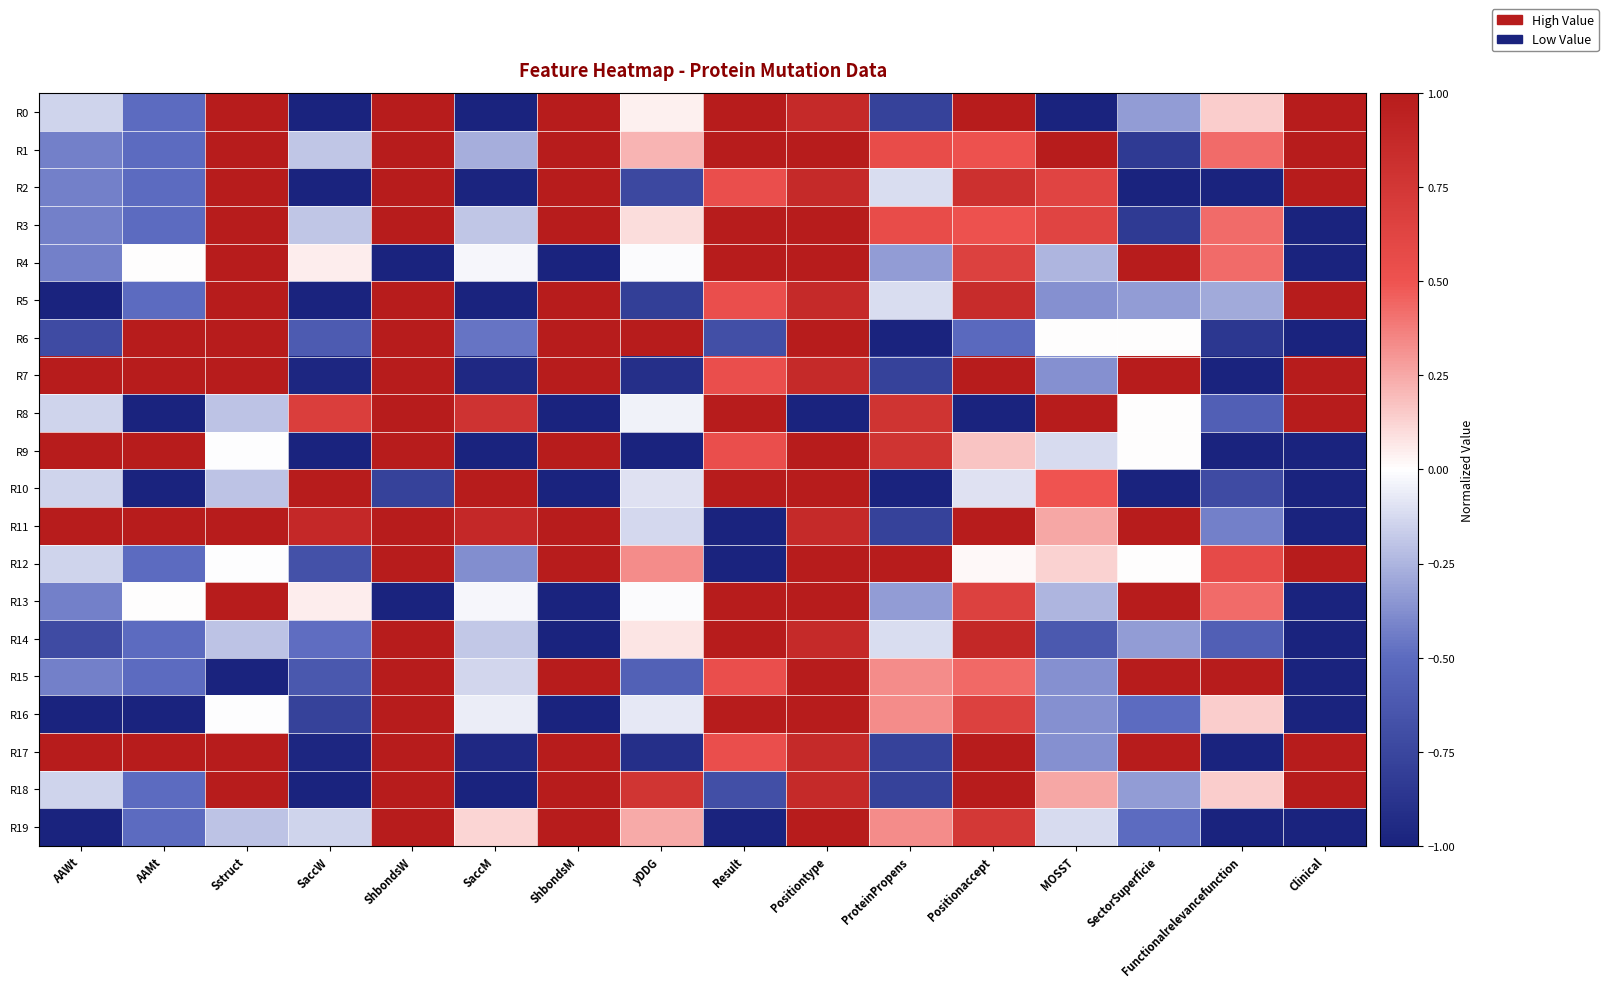

What is the smallest value displayed?

-1.0